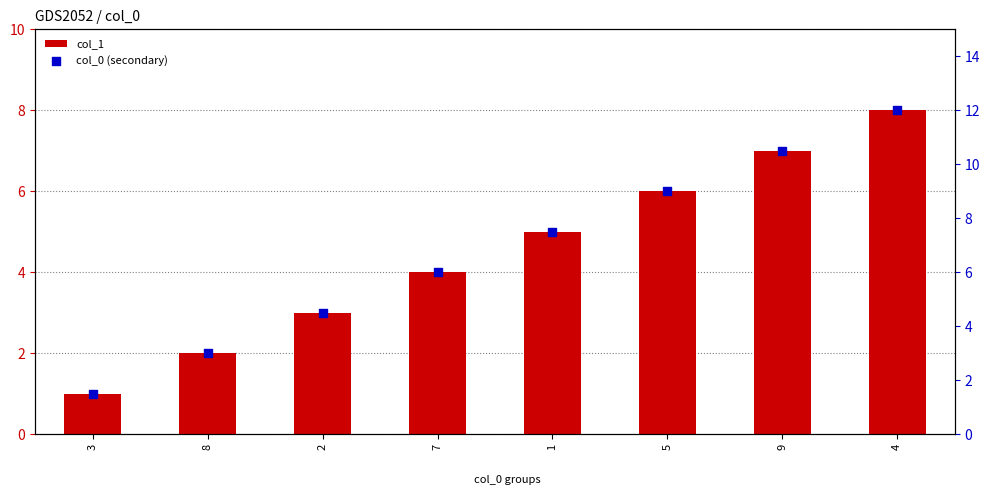

What are all the series names shown in the legend?

col_1, col_0 (secondary)